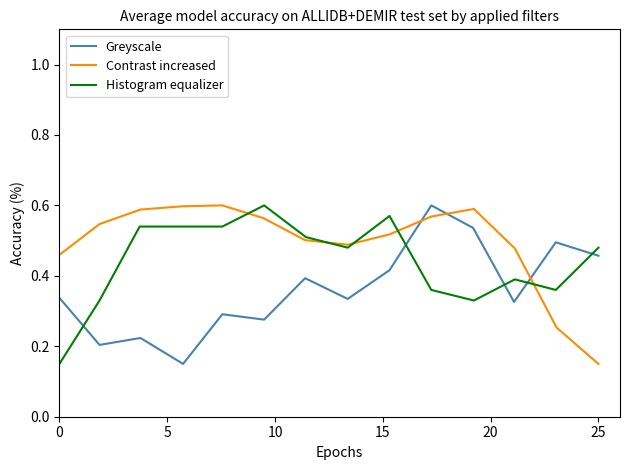

How many lines are shown in the chart?

3